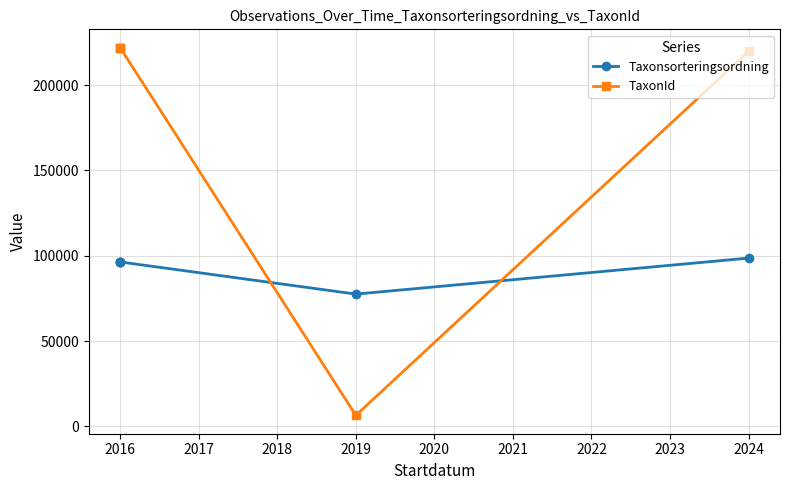

True or false: Taxonsorteringsordning has more than 2 points higher than both neighbors.

False